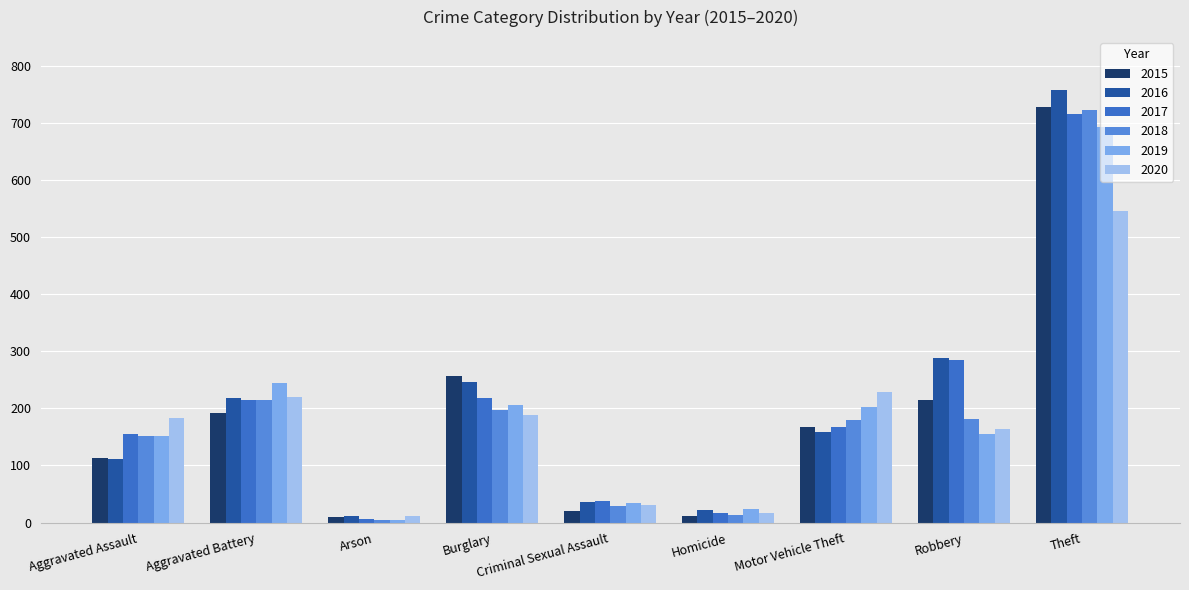

What is the spread (max minus min) of values at Aggravated Assault?

73